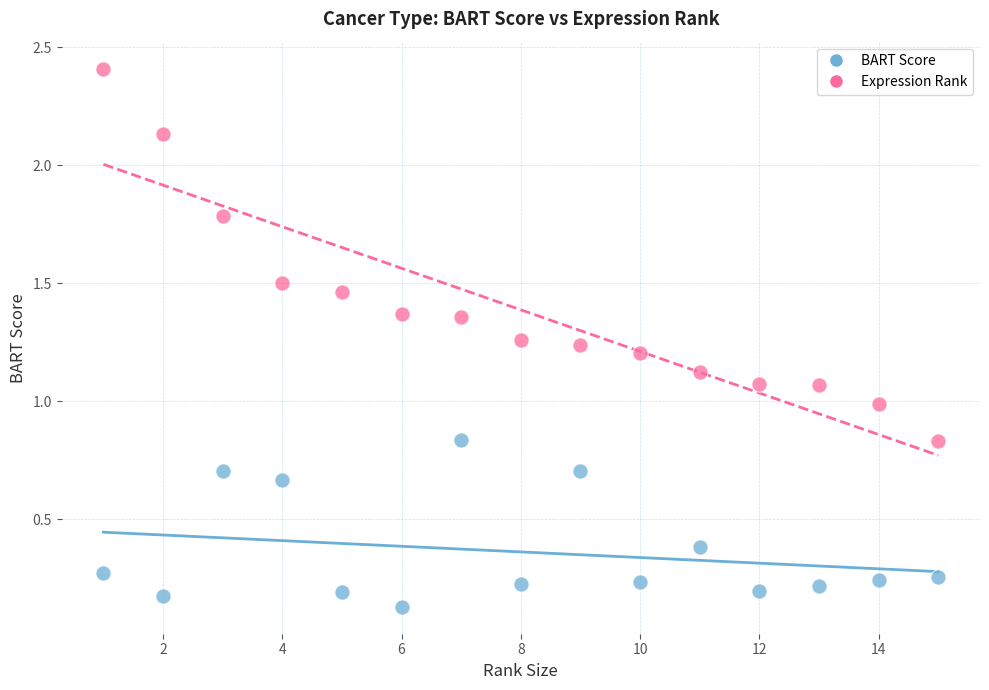

Which series has the largest Y range (max minus min)?

Expression Rank